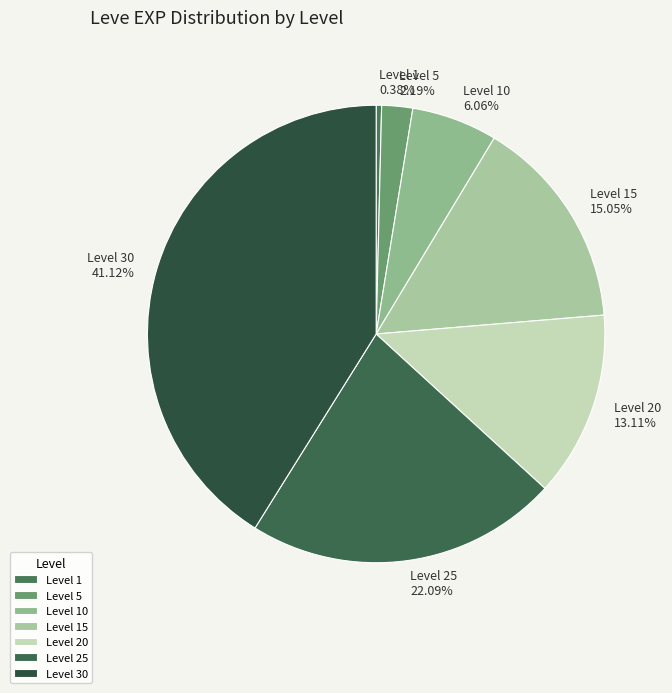

Is there a majority slice in this chart?

No